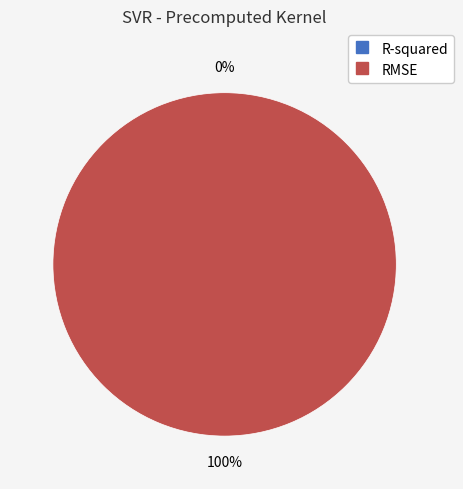

To the nearest percent, what is the difference between the RMSE and R-squared slice percentages?

100%